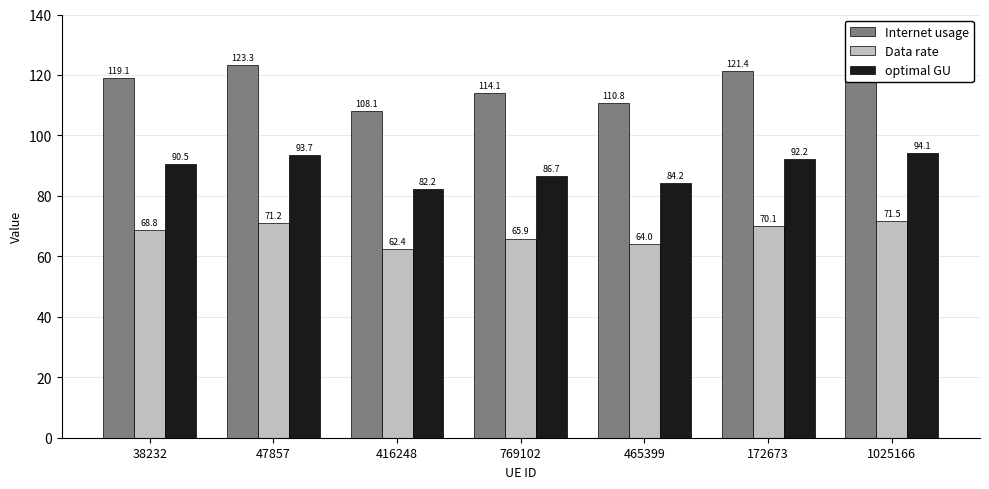

At 1025166, list the series in order from largest to smallest.

Internet usage, optimal GU, Data rate